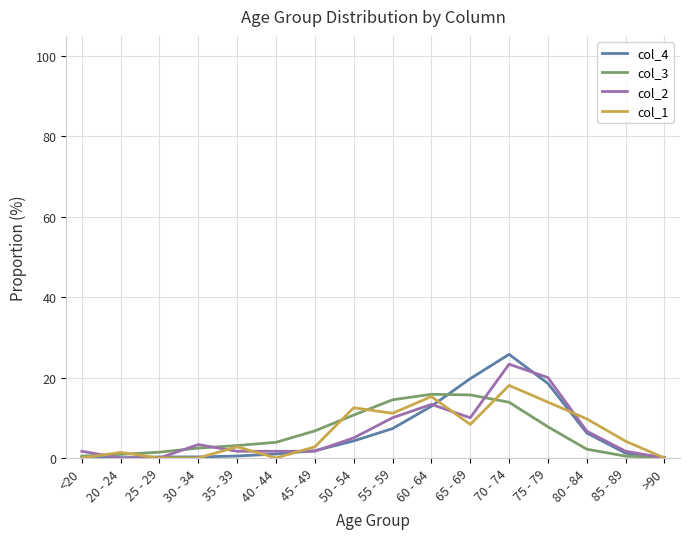

What is the maximum value shown in the chart?

25.8